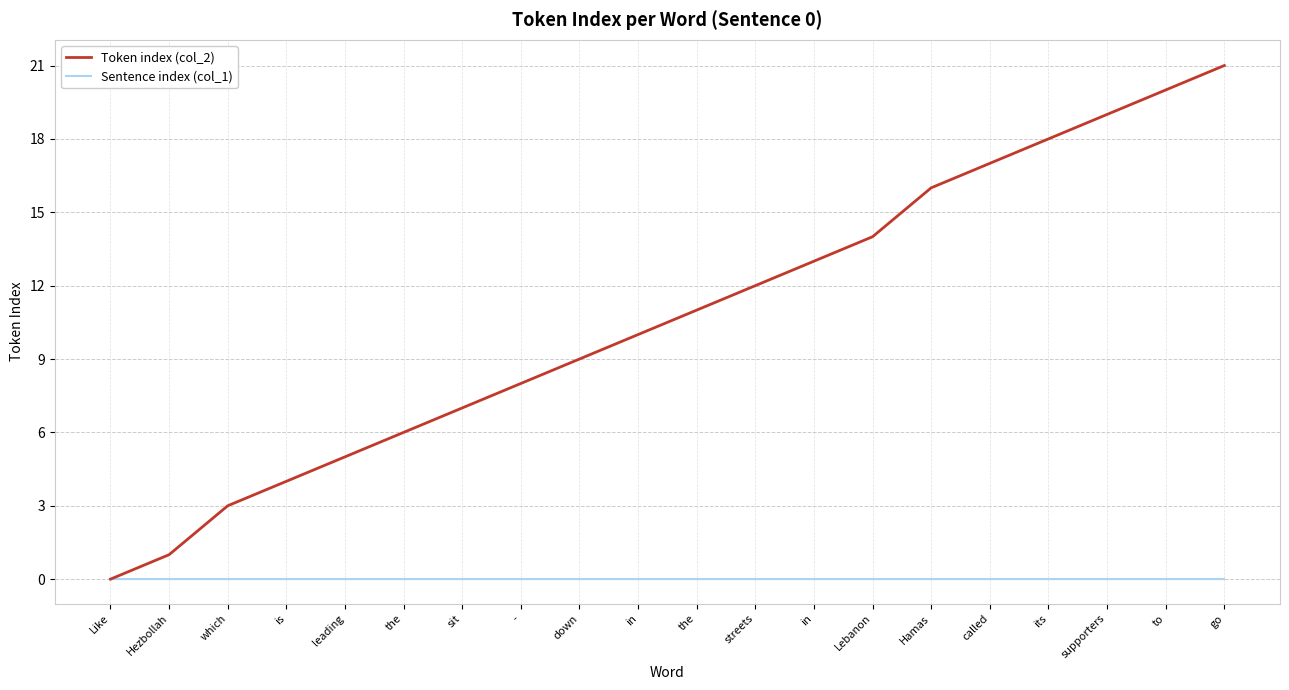

What is the spread (max minus min) of values at to?

20